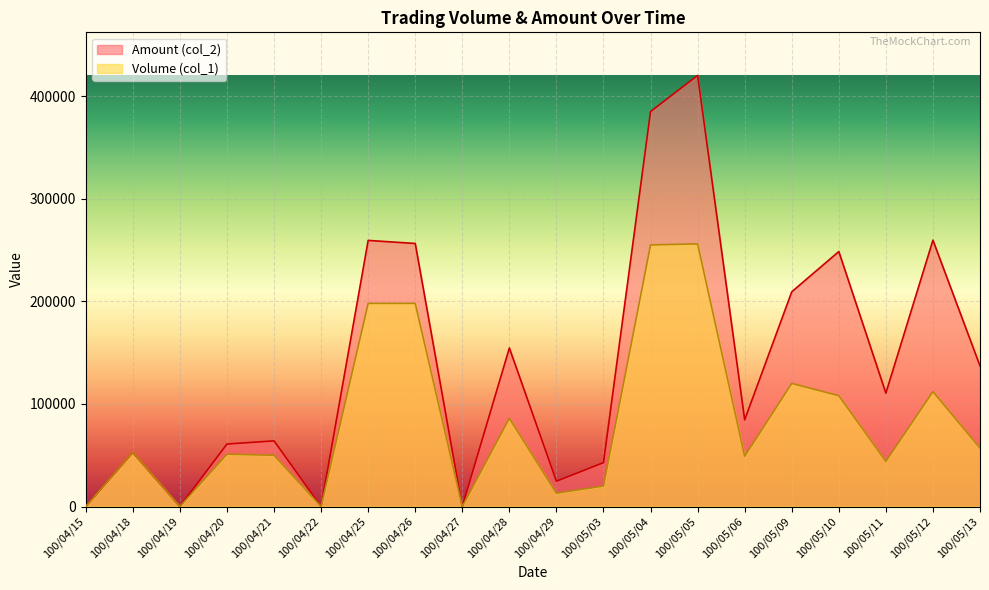

Reading left to right, what are all the values shown in this chart?

Volume (col_1): 100/04/15=0	100/04/18=53000	100/04/19=0	100/04/20=51000	100/04/21=50000	100/04/22=0	100/04/25=198000	100/04/26=198000	100/04/27=0	100/04/28=86000	100/04/29=13000	100/05/03=20000	100/05/04=255000	100/05/05=256000	100/05/06=49000	100/05/09=120000	100/05/10=108000	100/05/11=44000	100/05/12=112000	100/05/13=57000
Amount (col_2): 100/04/15=0	100/04/18=52740	100/04/19=0	100/04/20=60910	100/04/21=64000	100/04/22=0	100/04/25=259380	100/04/26=256410	100/04/27=0	100/04/28=154550	100/04/29=24670	100/05/03=42800	100/05/04=384960	100/05/05=420170	100/05/06=84510	100/05/09=209300	100/05/10=248530	100/05/11=110550	100/05/12=259610	100/05/13=137080